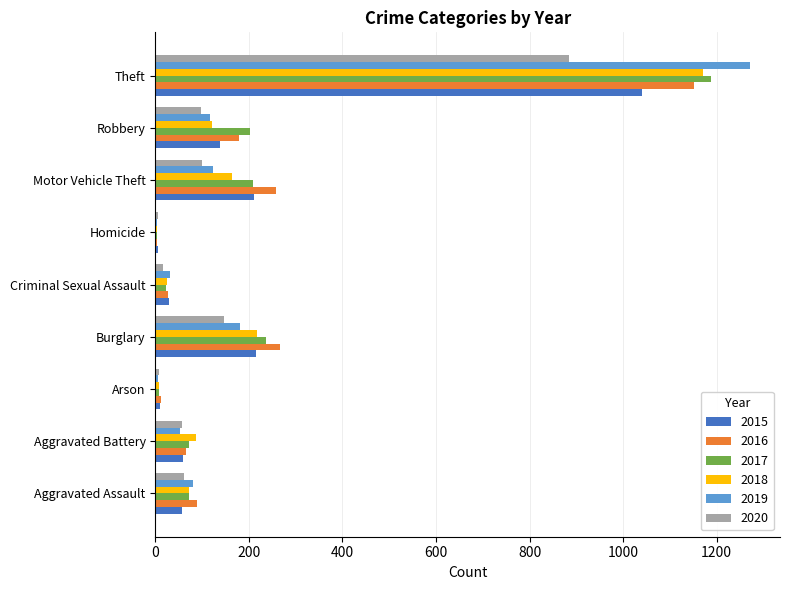

Is the value of 2015 at Aggravated Assault greater than the value of 2018 at Criminal Sexual Assault?

Yes